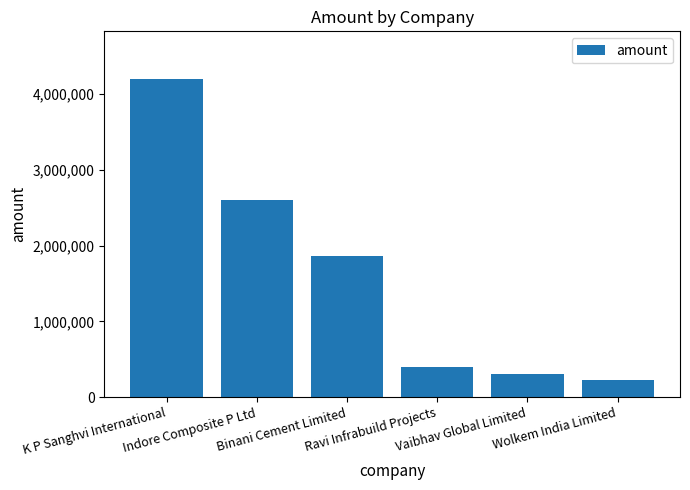

How many distinct data groups are displayed?

1